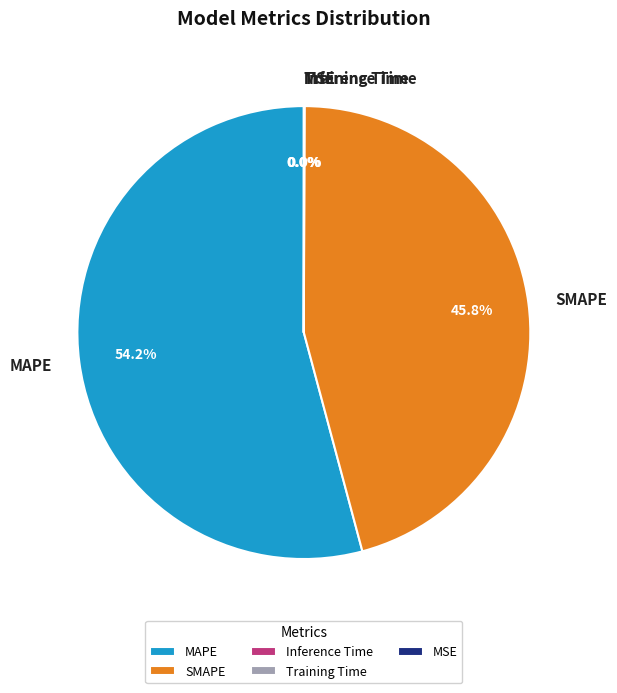

Which category has the biggest portion of the pie?

MAPE